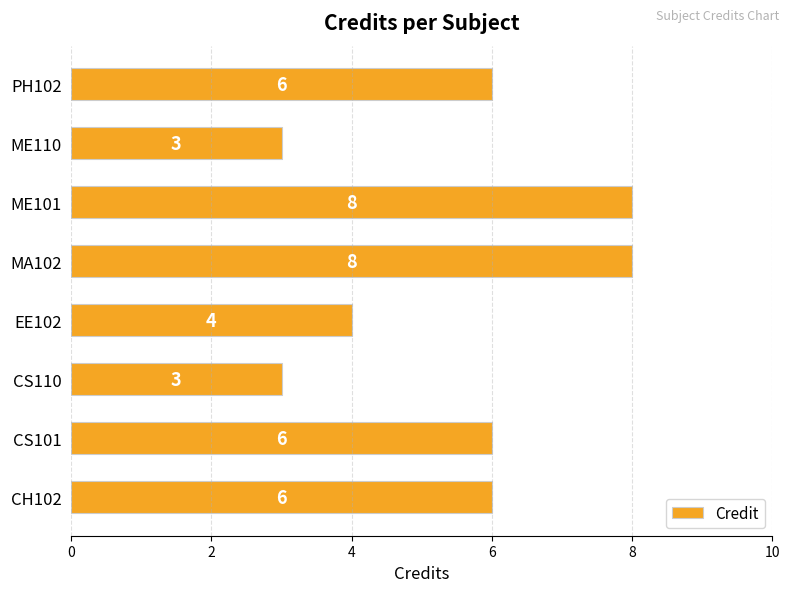

Reading top to bottom, what are all the values shown in this chart?

6	3	8	8	4	3	6	6